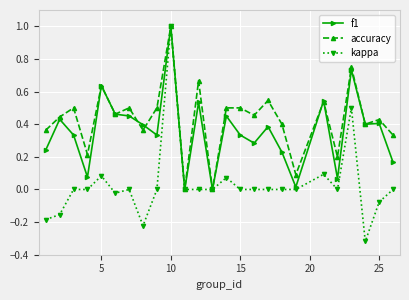

Which series has the largest total across all categories?

accuracy